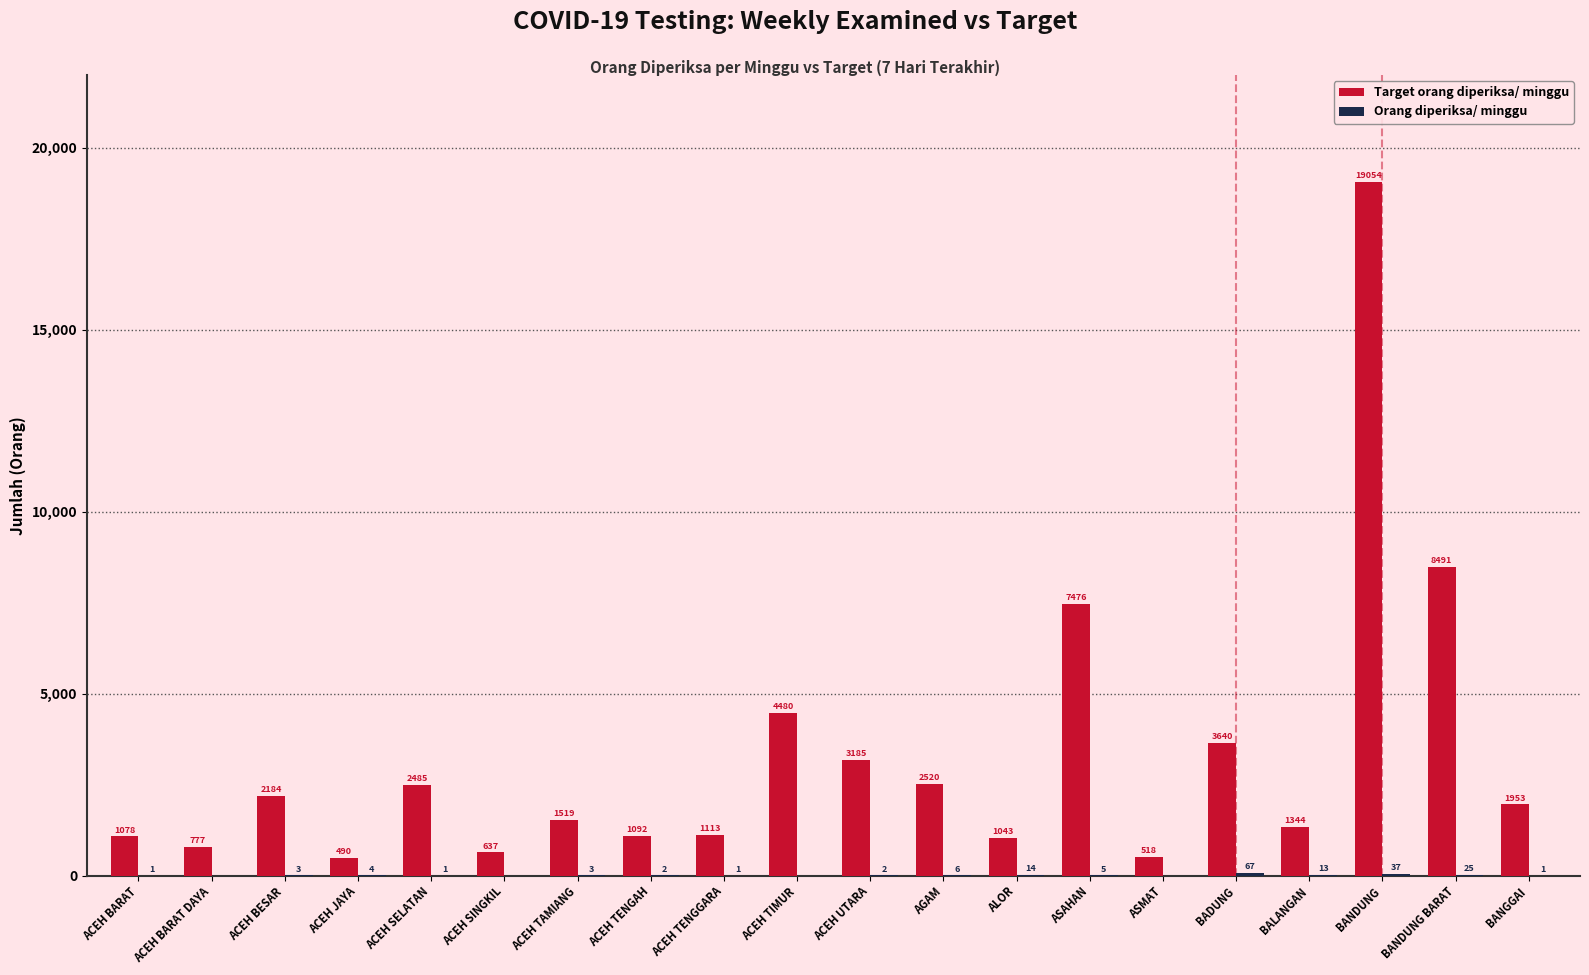

Does the chart contain stacked bars?

No